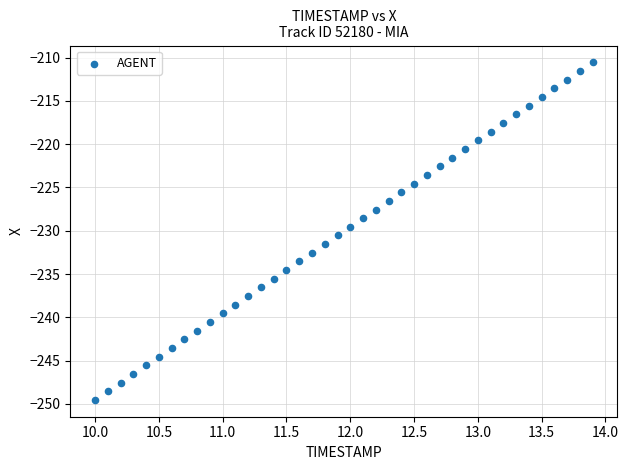

What is the range of X values (max minus min)?

3.9